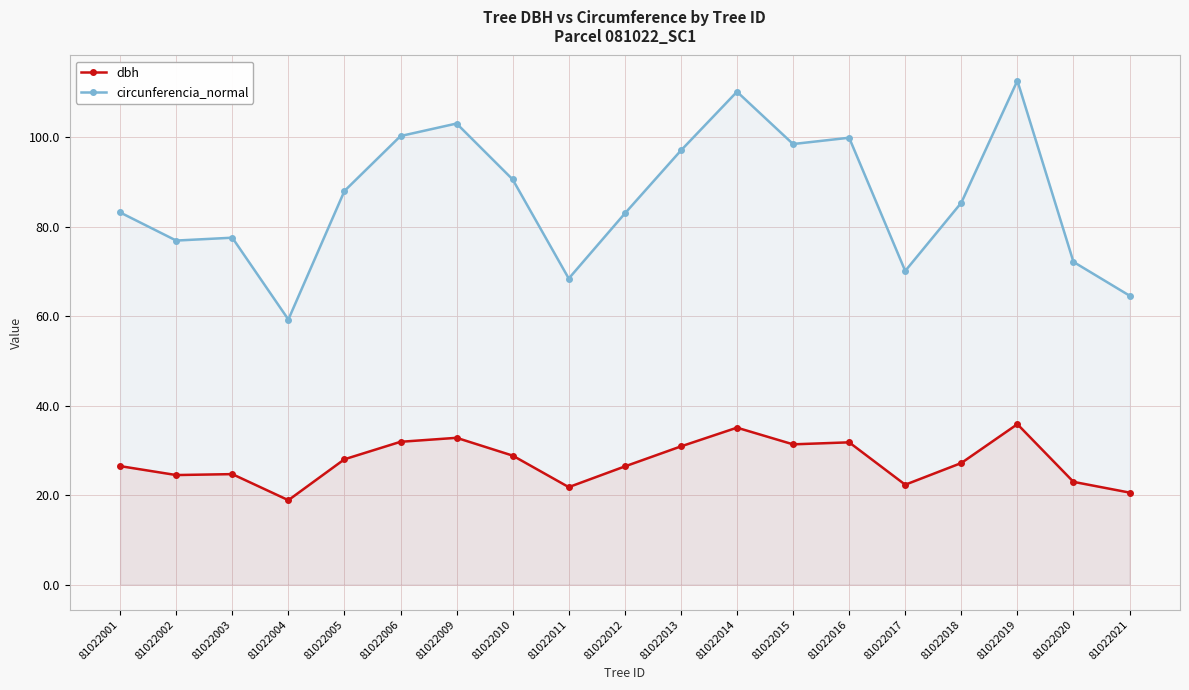

Rank the categories by circunferencia_normal value from lowest to highest.

81022004, 81022021, 81022011, 81022017, 81022020, 81022002, 81022003, 81022012, 81022001, 81022018, 81022005, 81022010, 81022013, 81022015, 81022016, 81022006, 81022009, 81022014, 81022019